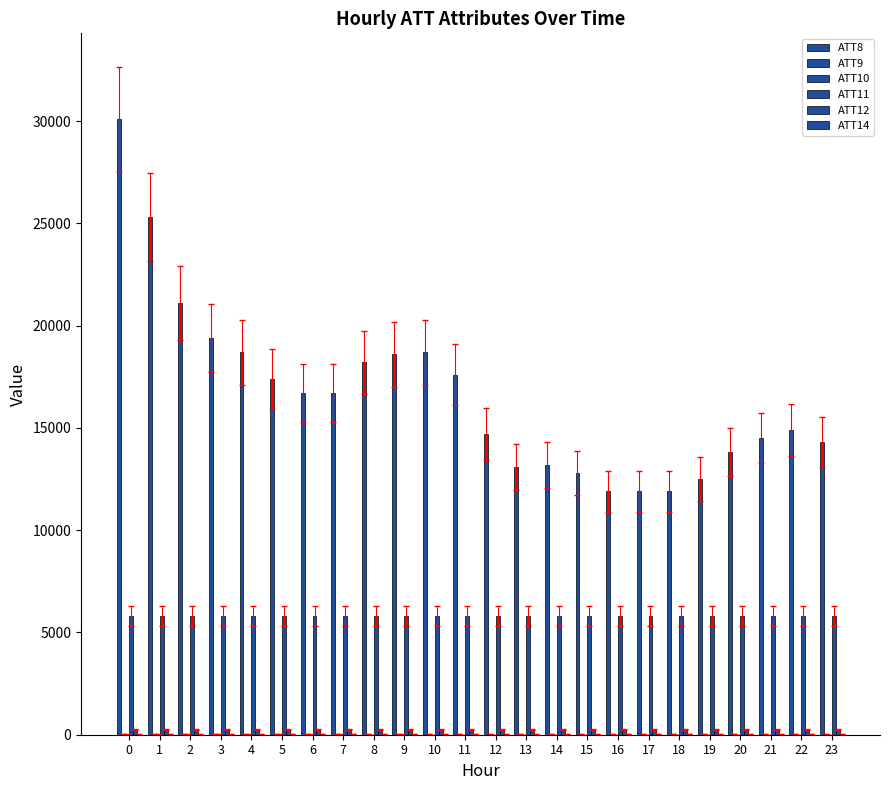

What is the minimum value shown in the chart?

5.7